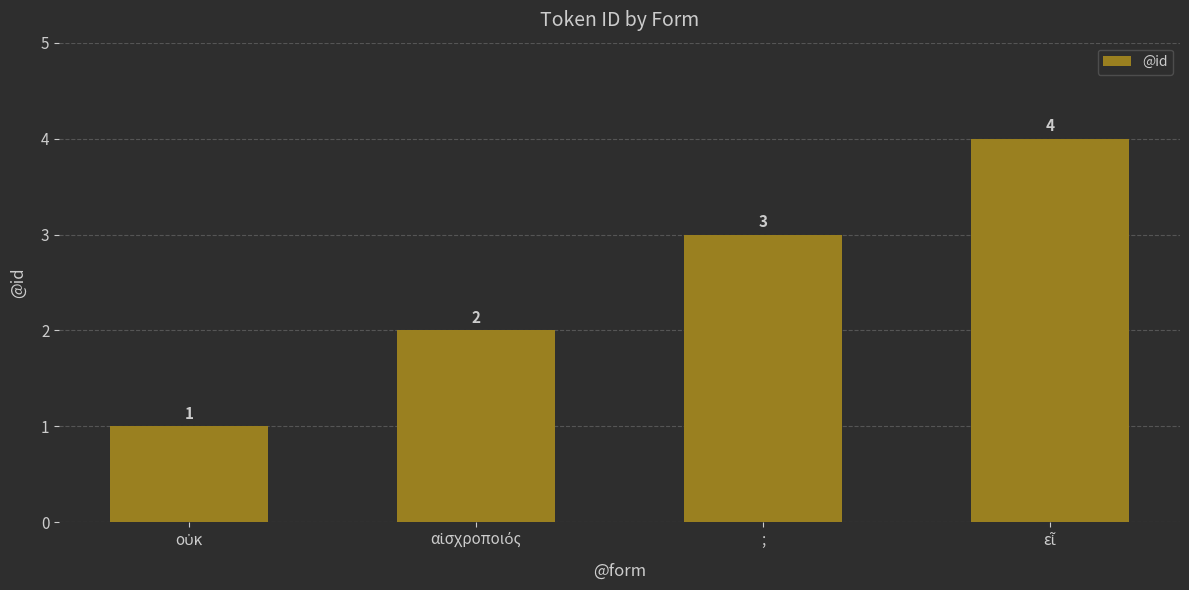

Count the values in the range 2 to 4.

3